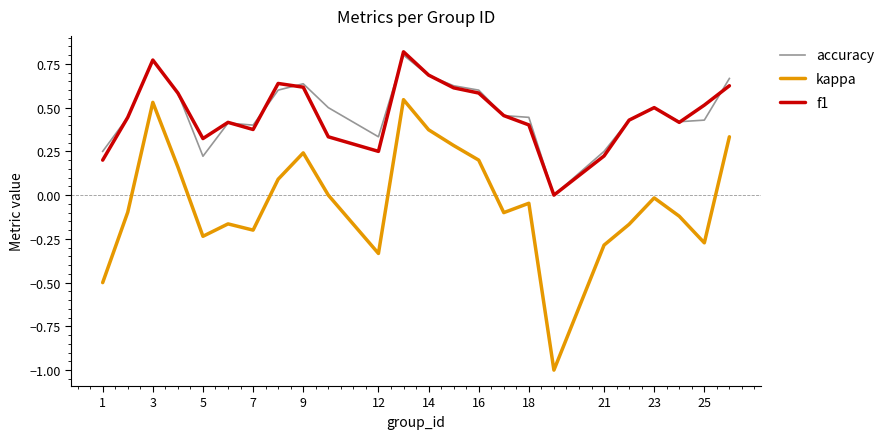

What is the minimum value shown in the chart?

-1.0